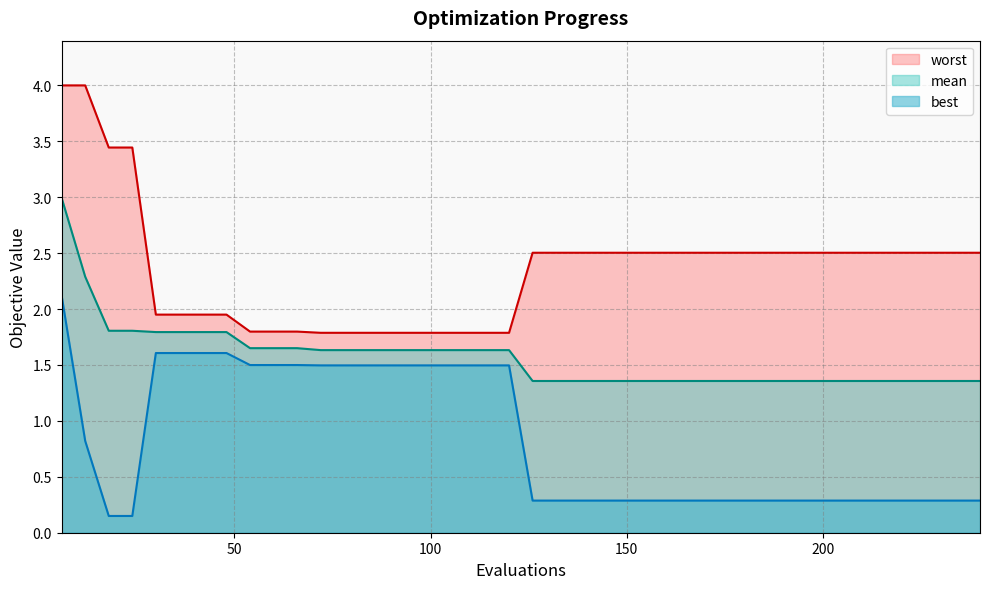

Which series has the largest range (max minus min)?

worst